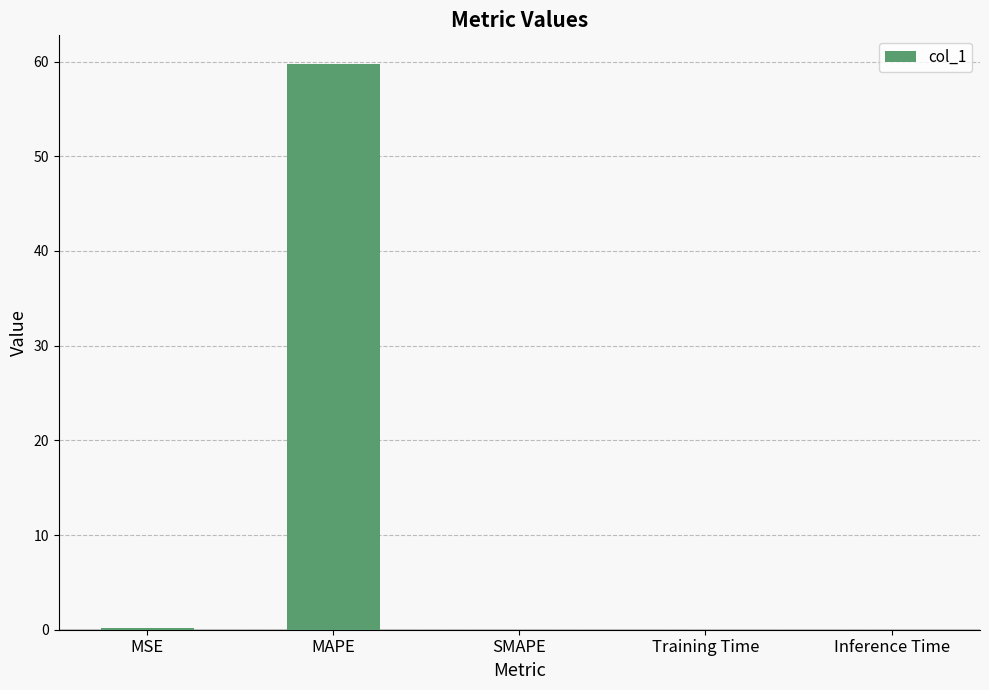

What is the approximate value at MSE?

0.1